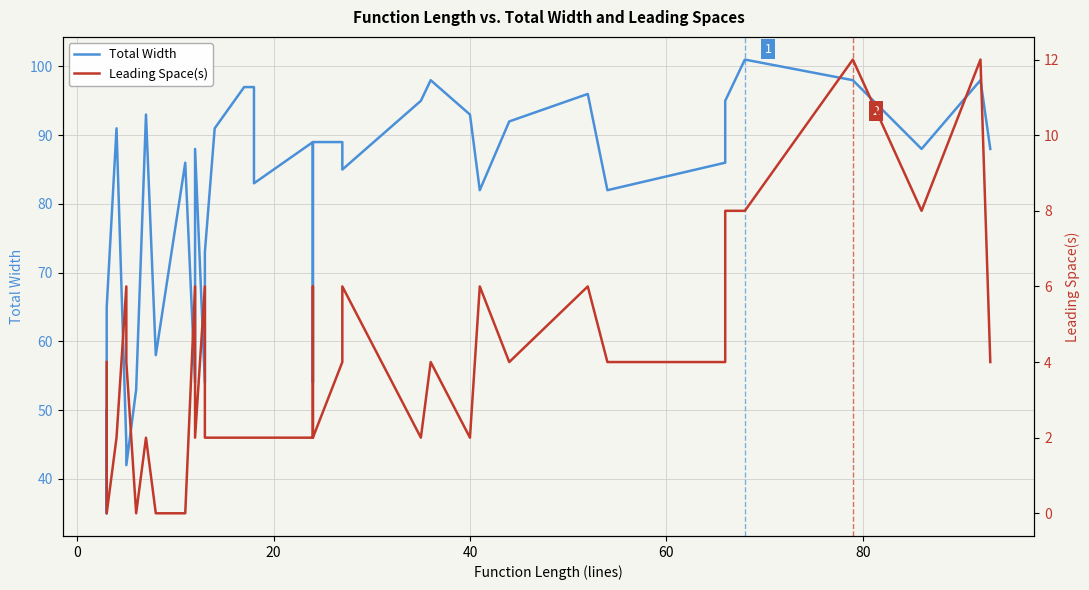

What are all the series names shown in the legend?

Total Width, Leading Space(s)